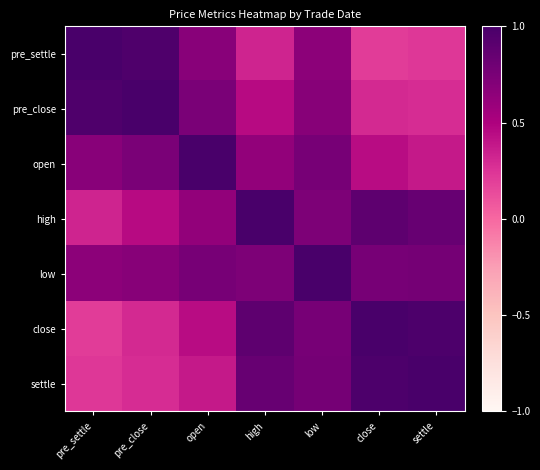

Rank the series at settle from highest to lowest value.

settle, close, high, low, open, pre_close, pre_settle